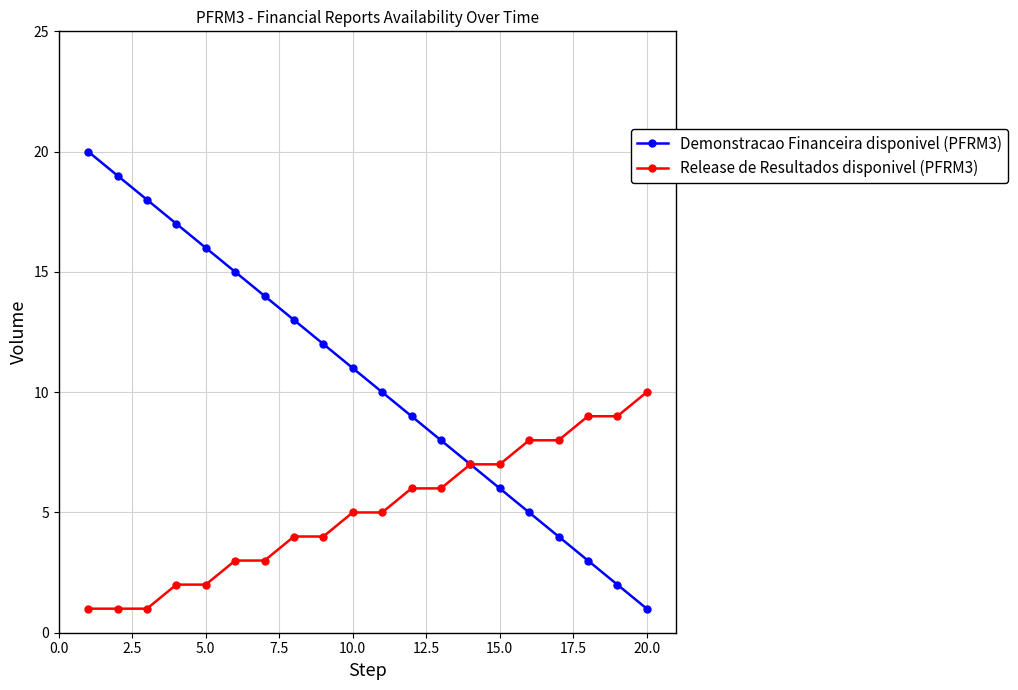

Is this an area chart (filled region under the line)?

No